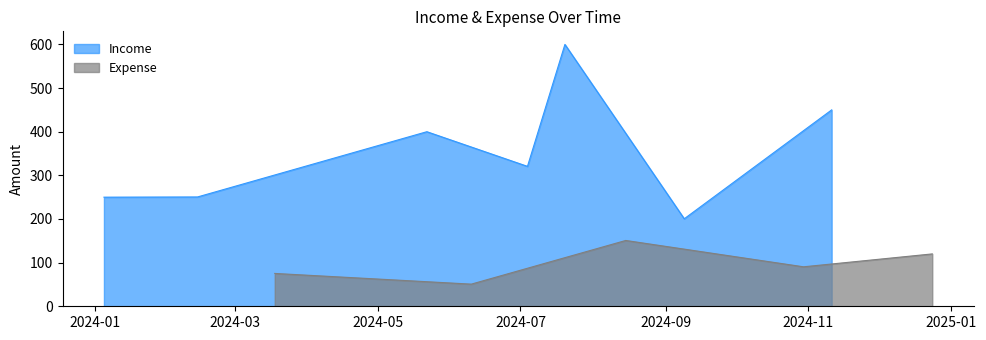

What is the highest value of the Expense series?

150.8